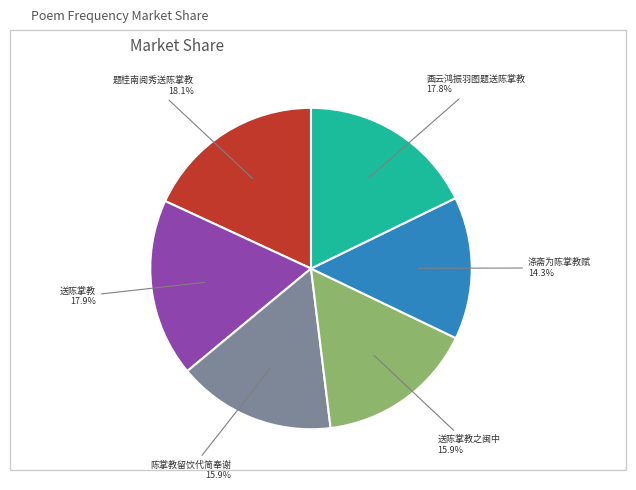

Does any single category account for the majority?

No